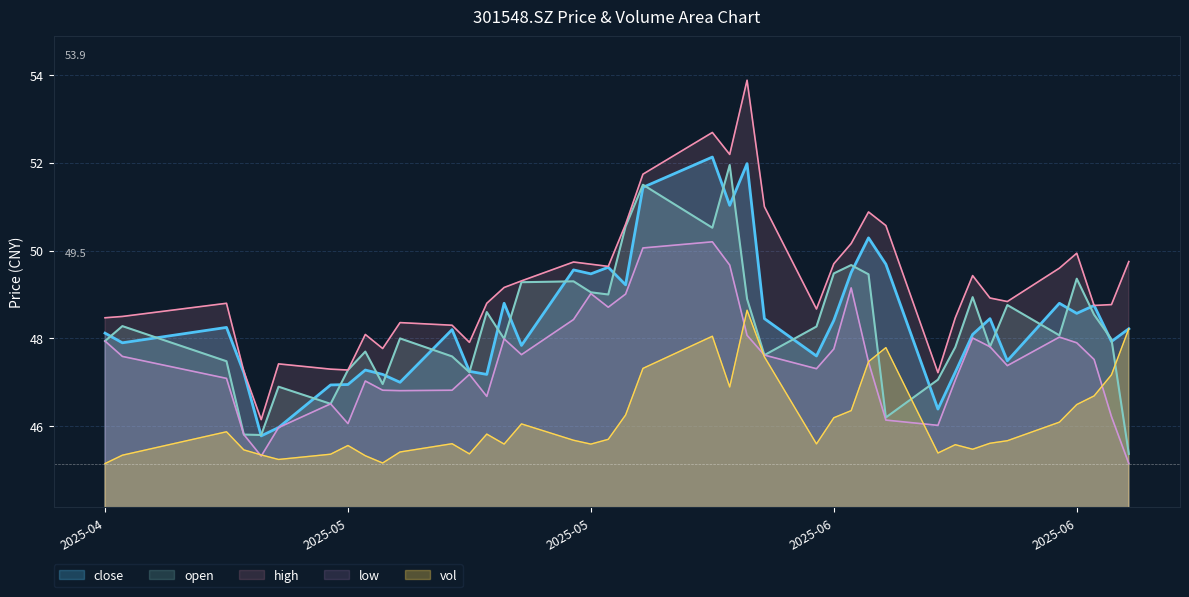

Does the chart display data point markers on the line(s)?

No